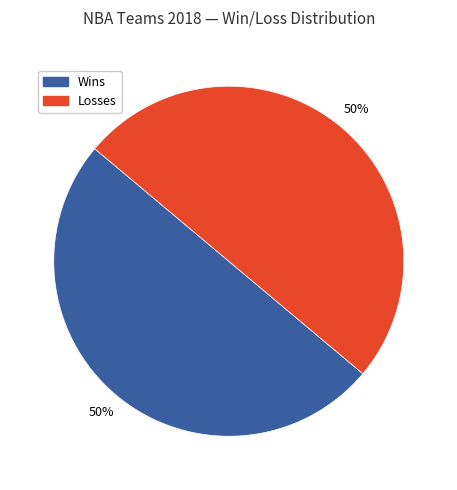

To the nearest percent, what percentage of the pie is Losses?

50%